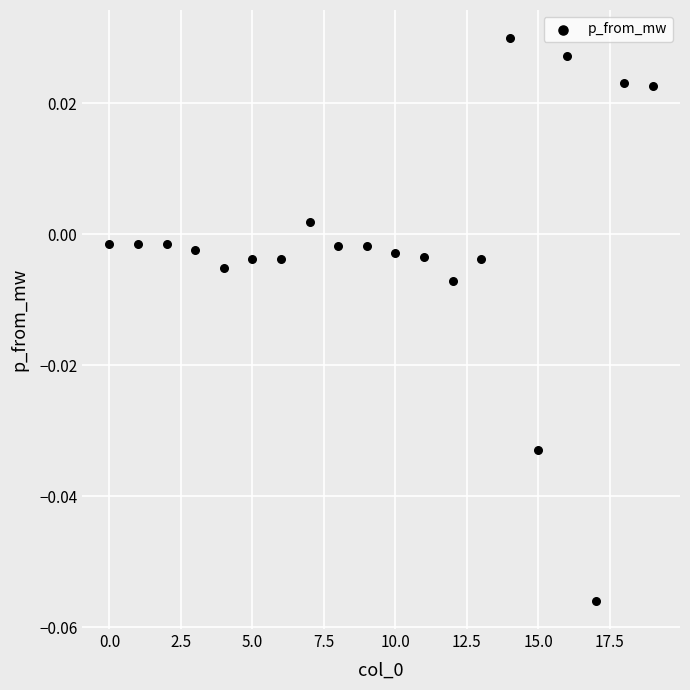

How many points are shown in the scatter plot?

20